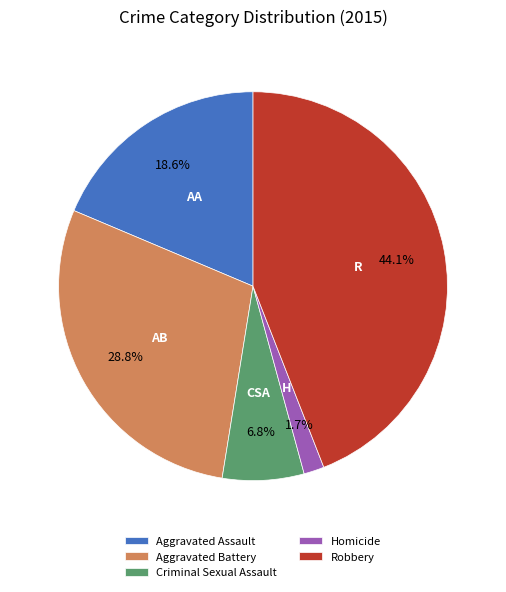

What is the smallest slice in the pie chart?

Homicide